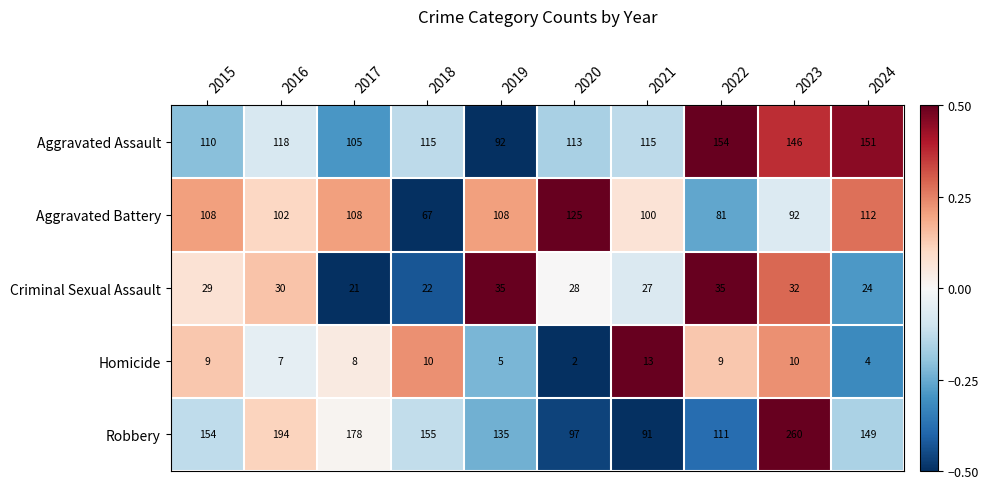

What value does the Robbery series have at 2022, to the nearest 5?

110